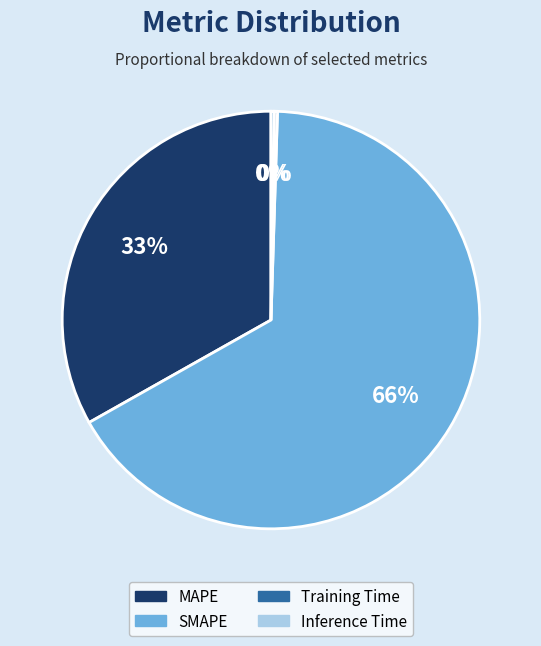

Does any single category account for the majority?

Yes